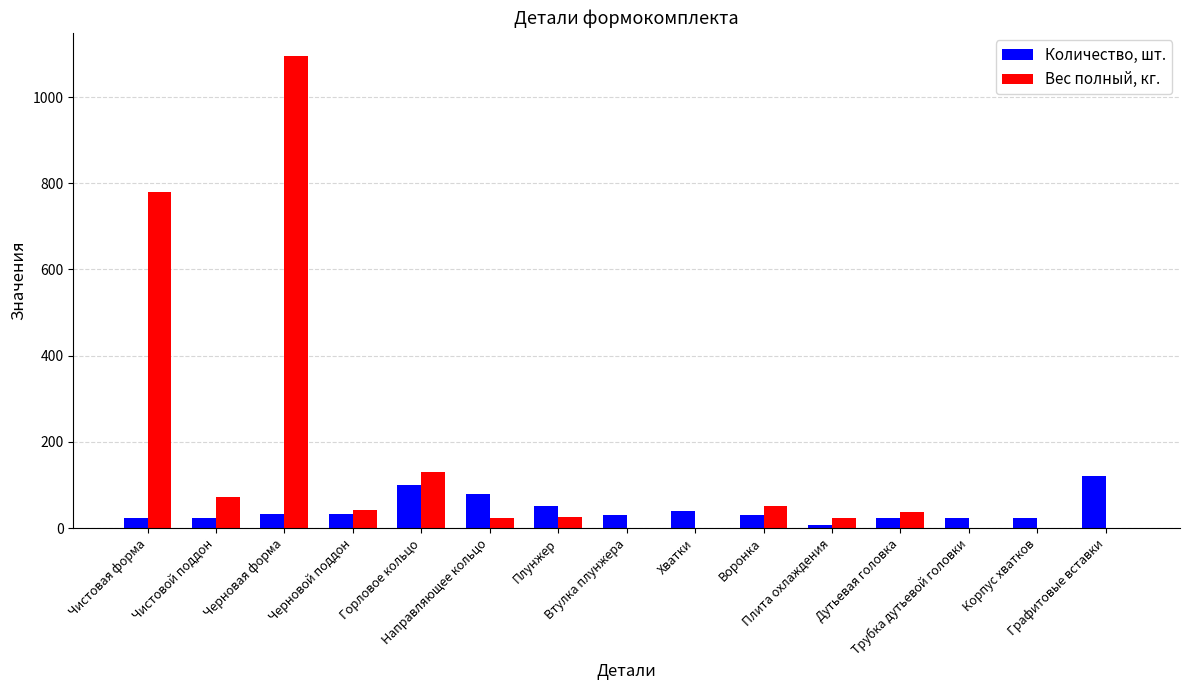

Which series has the largest total across all categories?

Вес полный, кг.